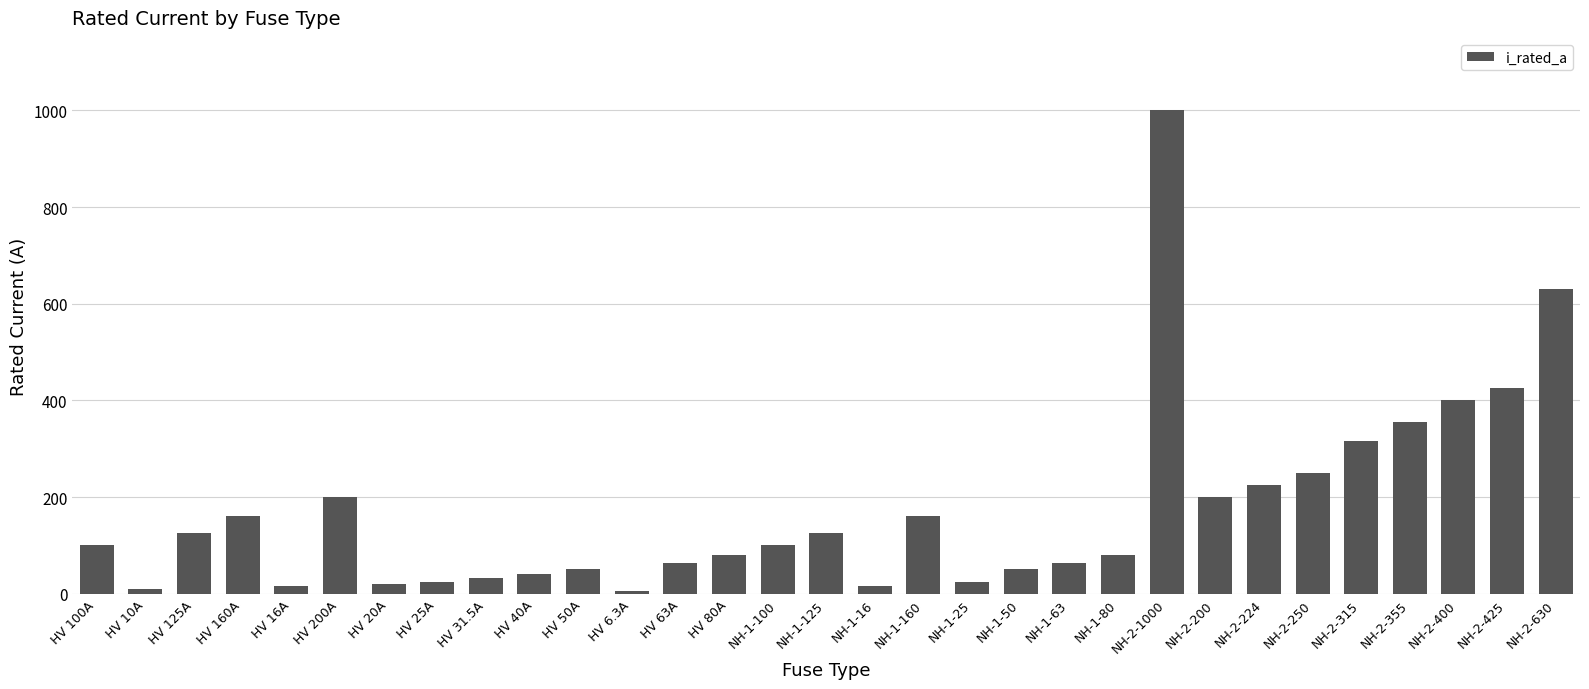

What value does the data have at HV 31.5A?

31.5